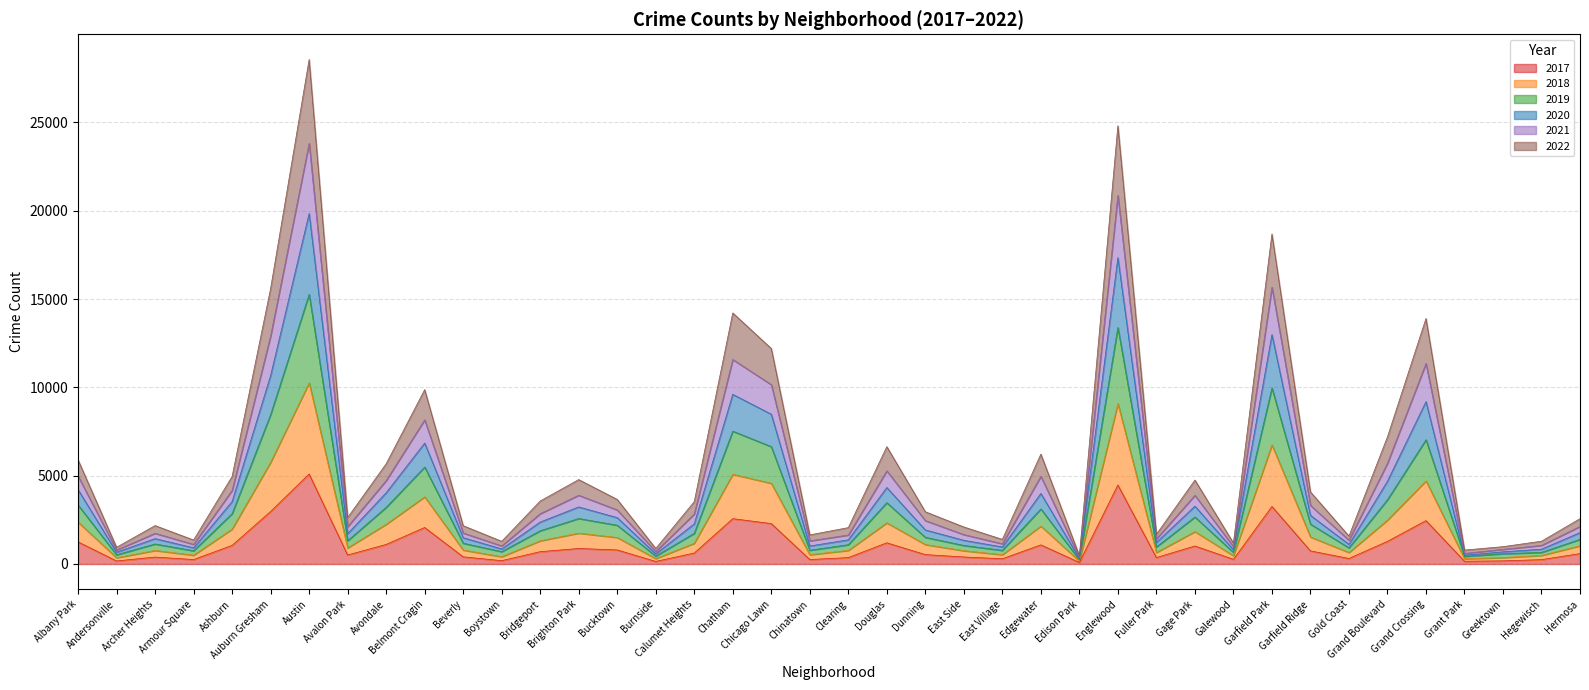

How many interior local valleys does the 2020 series have?

12